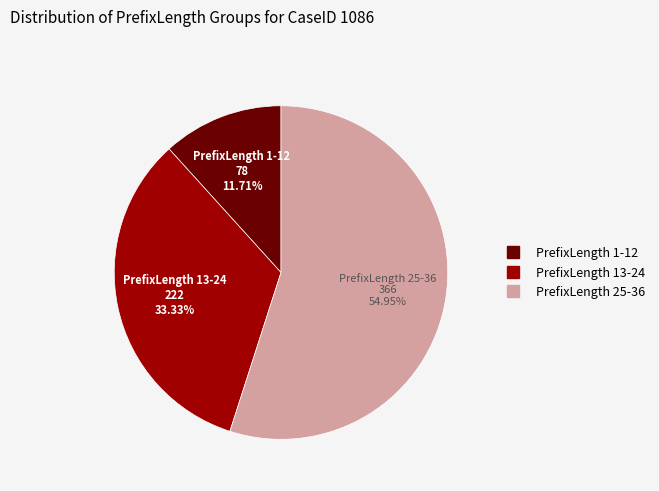

Which has a higher value, PrefixLength 13-24 or PrefixLength 1-12?

PrefixLength 13-24